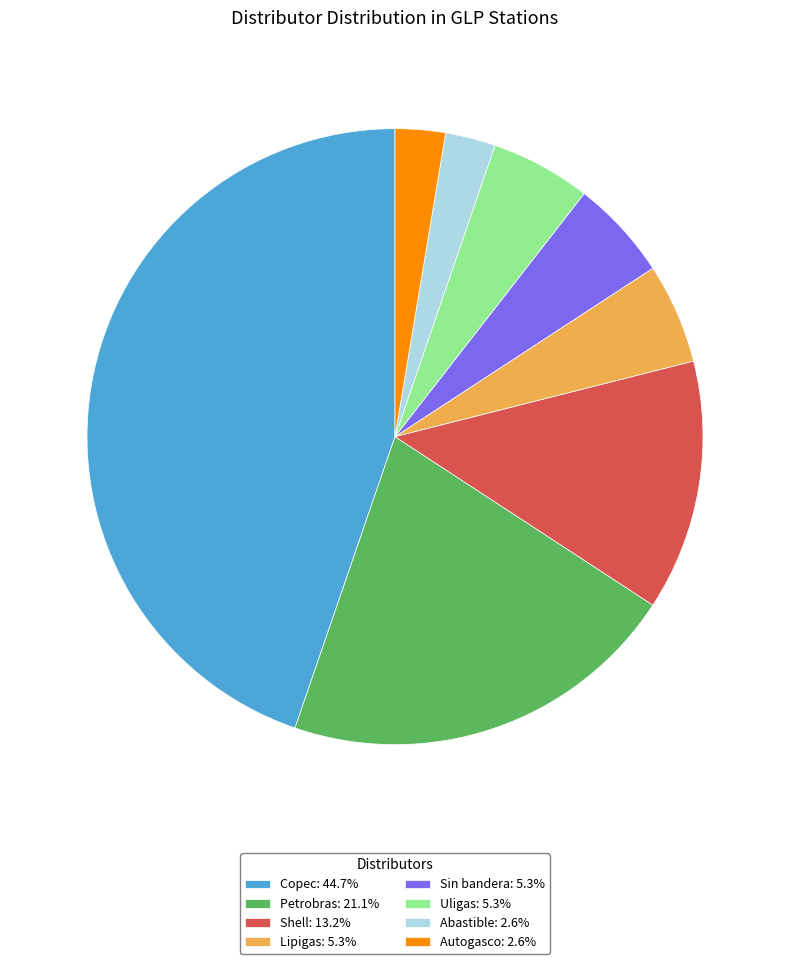

Does Copec: 44.7% account for over 50% of the chart?

No